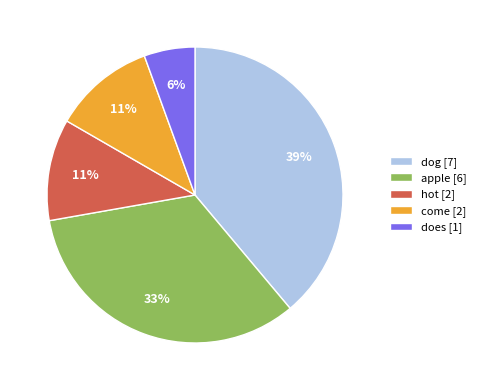

To the nearest percent, what is the average slice percentage?

20%